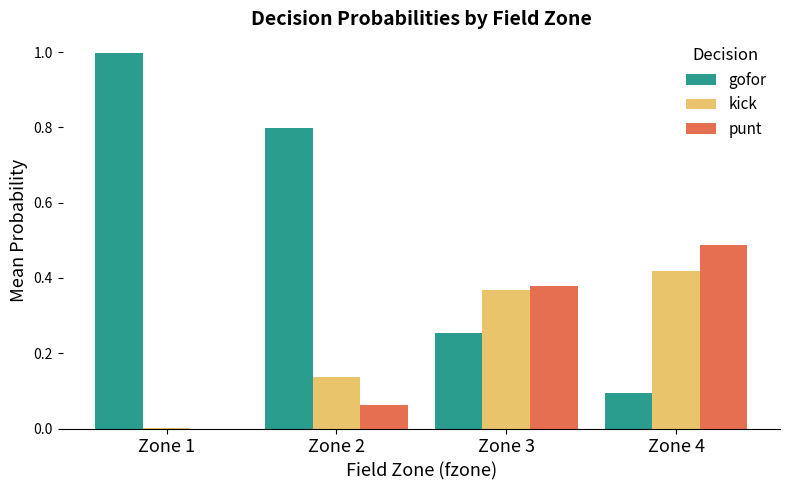

Is it true that gofor equals 0.8 at Zone 2?

True